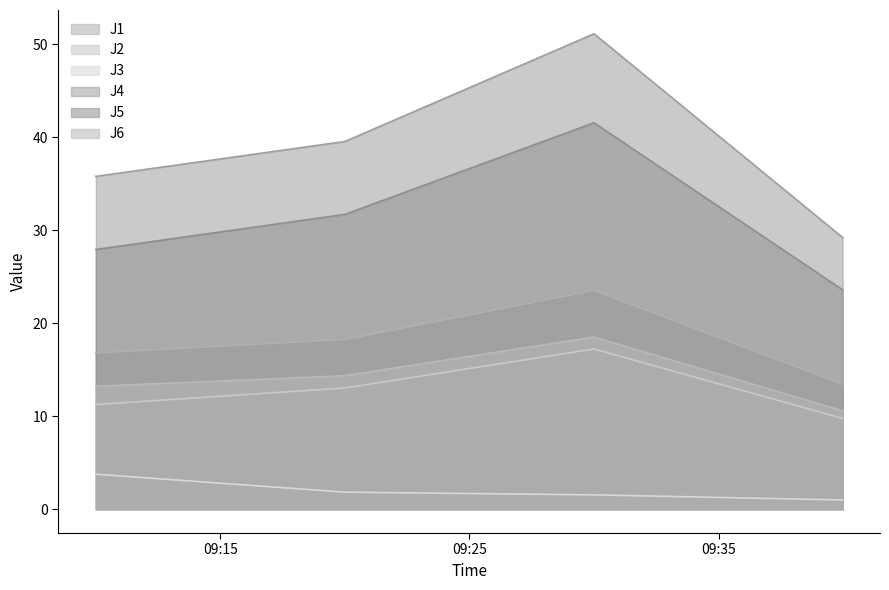

Where is the first local maximum for J4?

2011-07-27 09:30:00